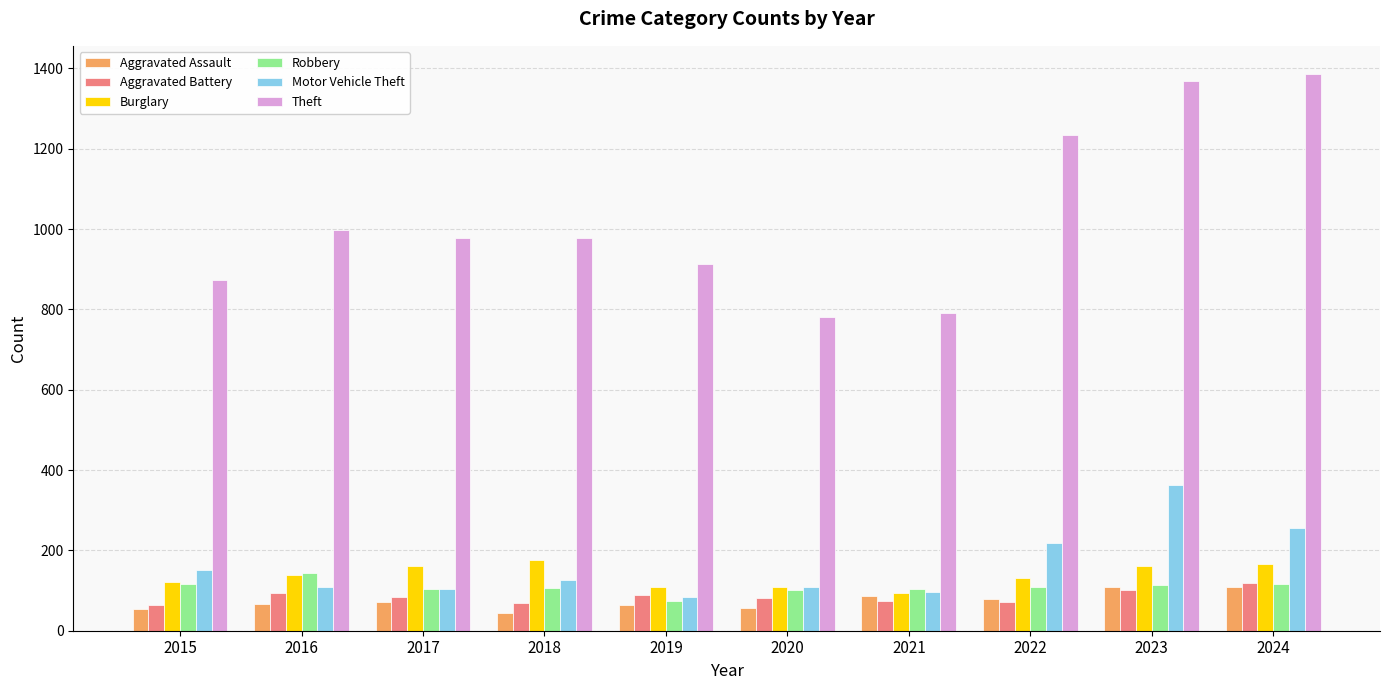

At how many categories does at least one series exceed 67?

10